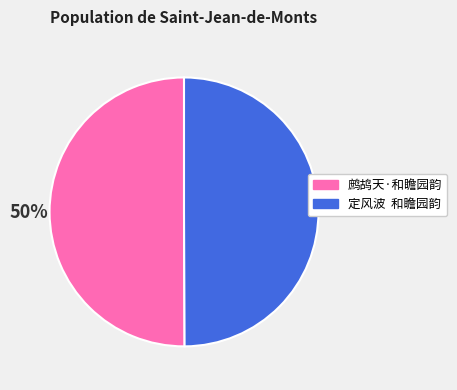

Is it true that 定风波 和瞻园韵 is 50% of the pie?

True